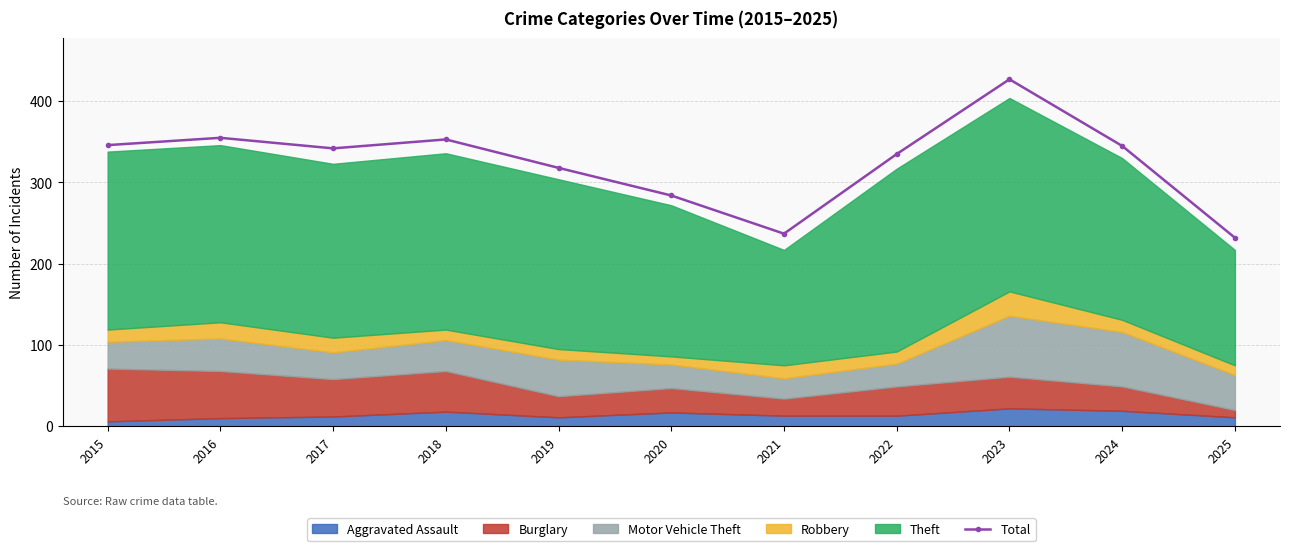

How many lines are shown in the chart?

1